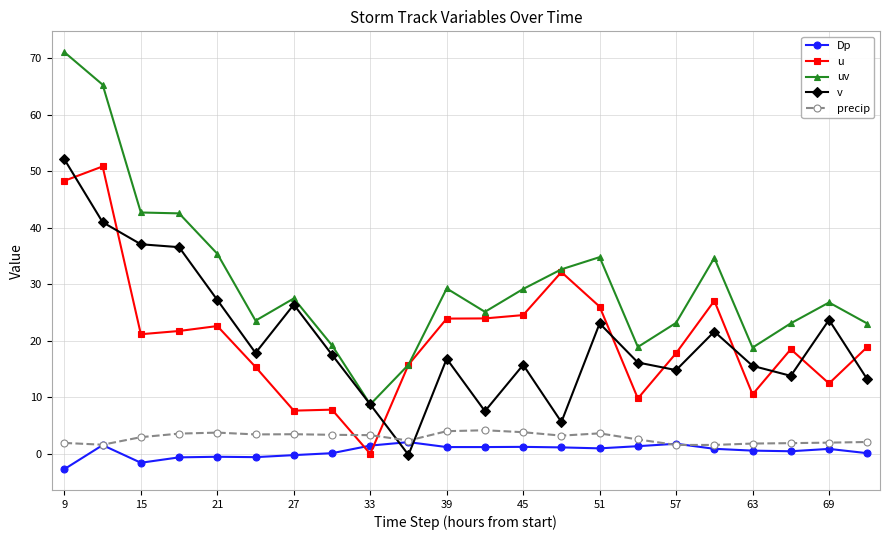

Does the chart have visible grid lines?

Yes